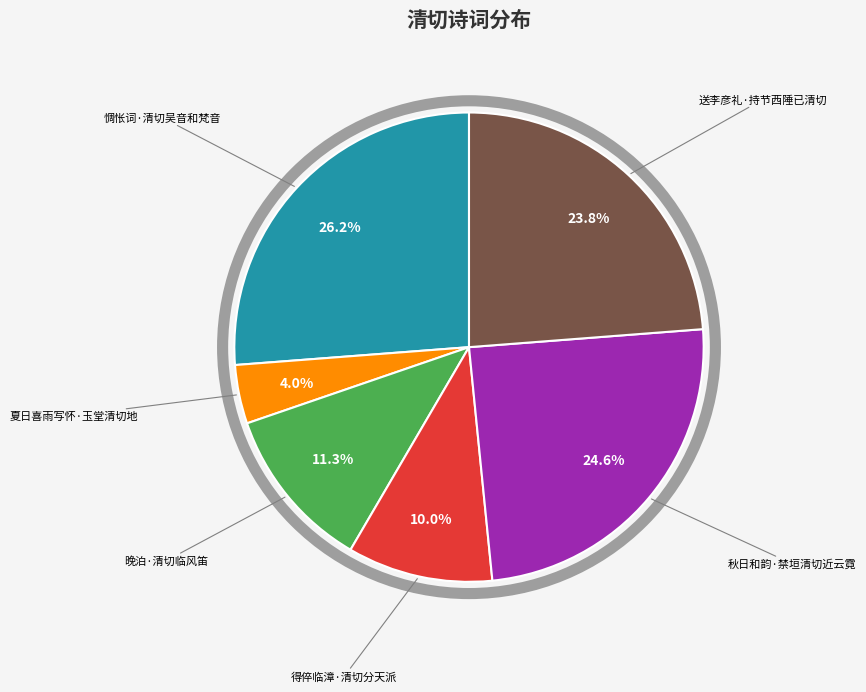

Is there any slice that represents more than half of the pie?

No